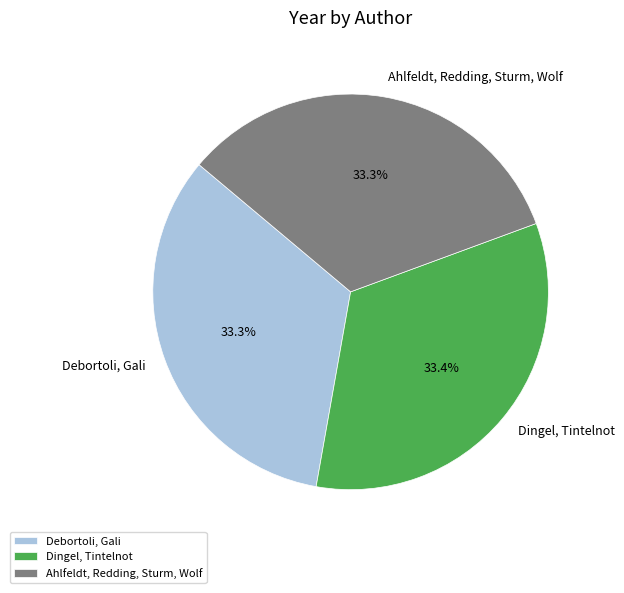

How many segments does this pie chart have?

3